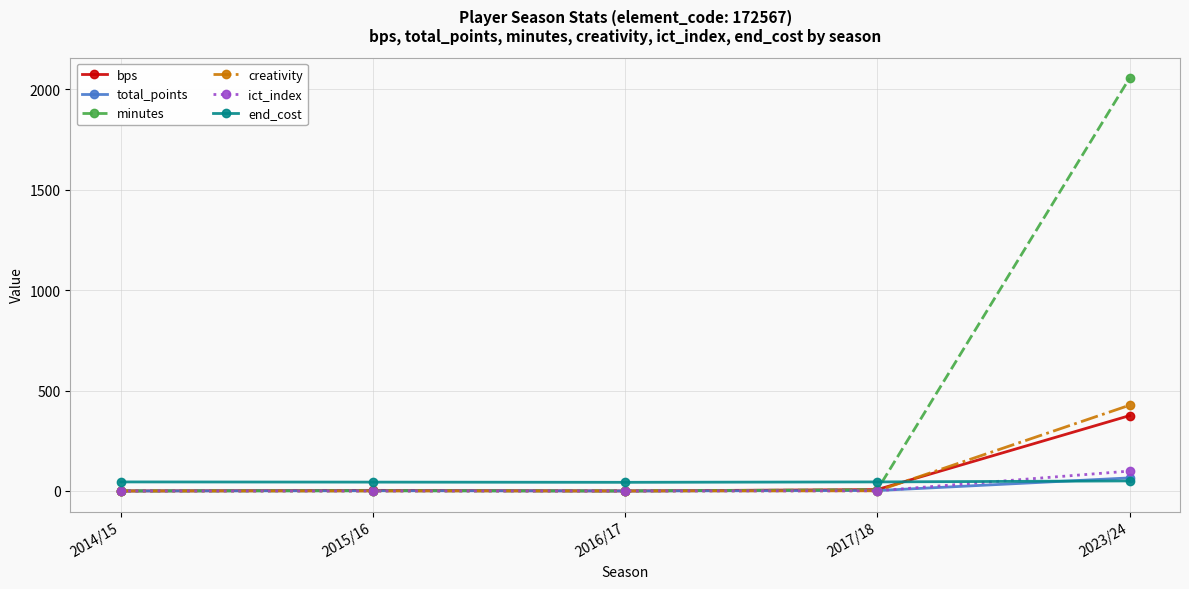

What is the maximum value for total_points?

65.0